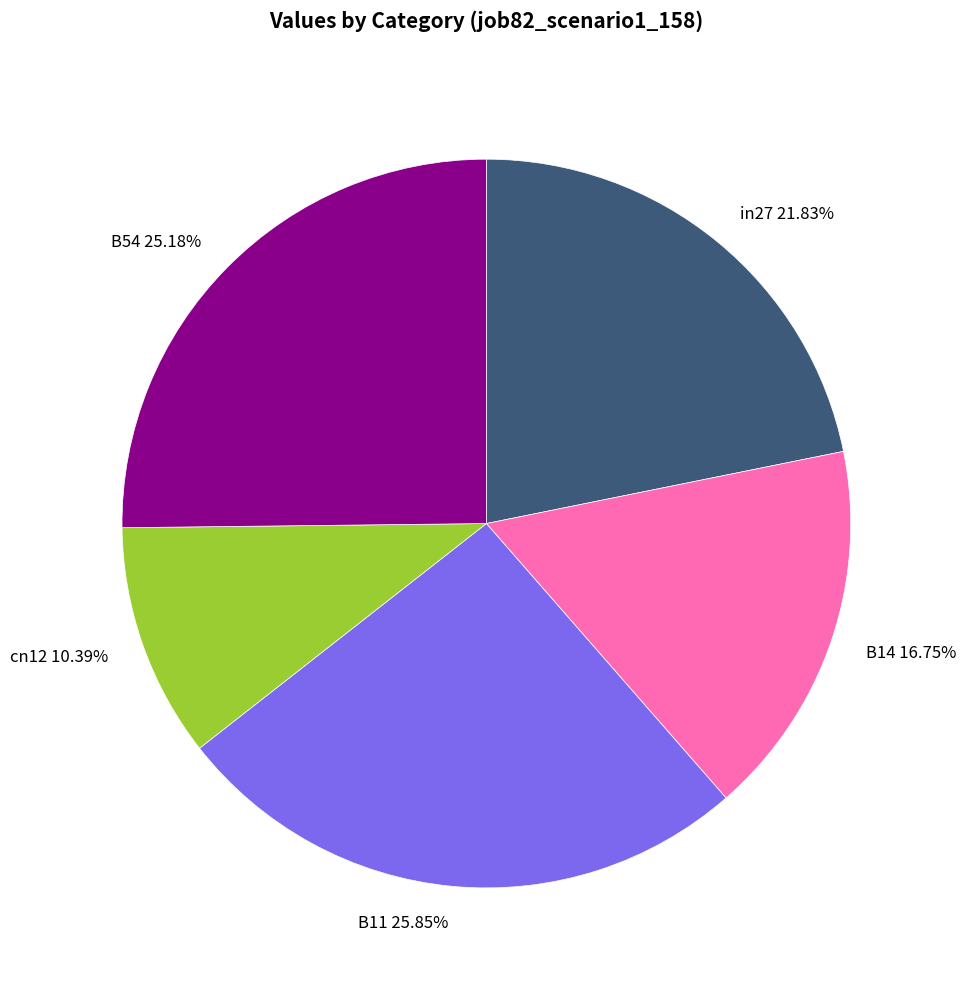

To the nearest percent, what is the difference between the B14 and cn12 slice percentages?

6%